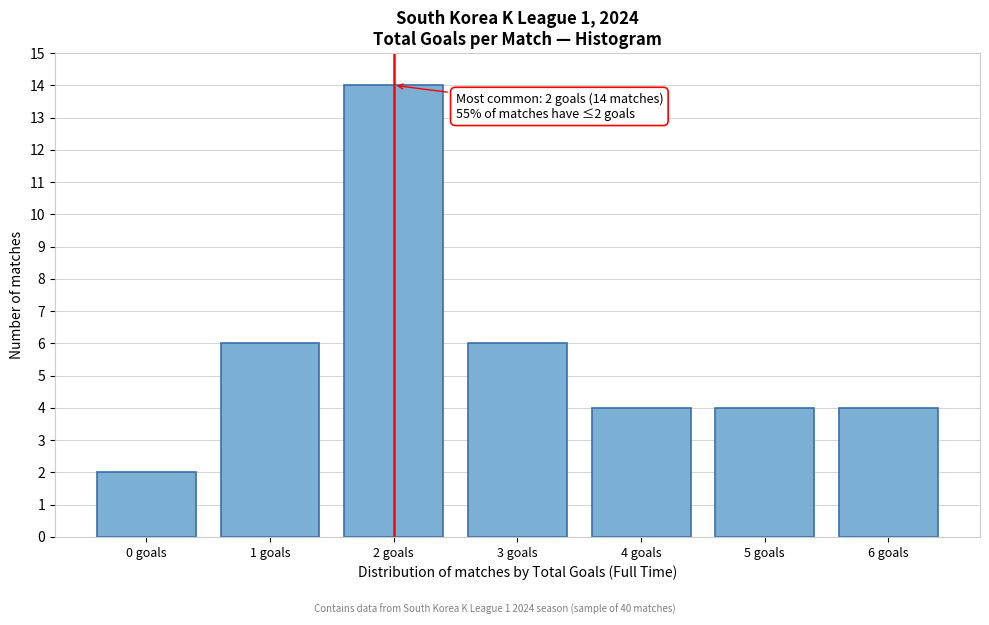

Reading left to right, list all the values displayed in this chart.

2	6	14	6	4	4	4